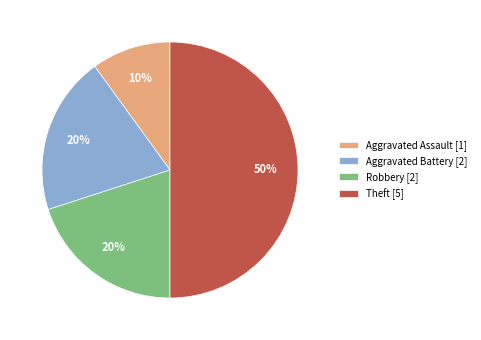

Do Aggravated Battery and Aggravated Assault together represent more than half of the pie?

No